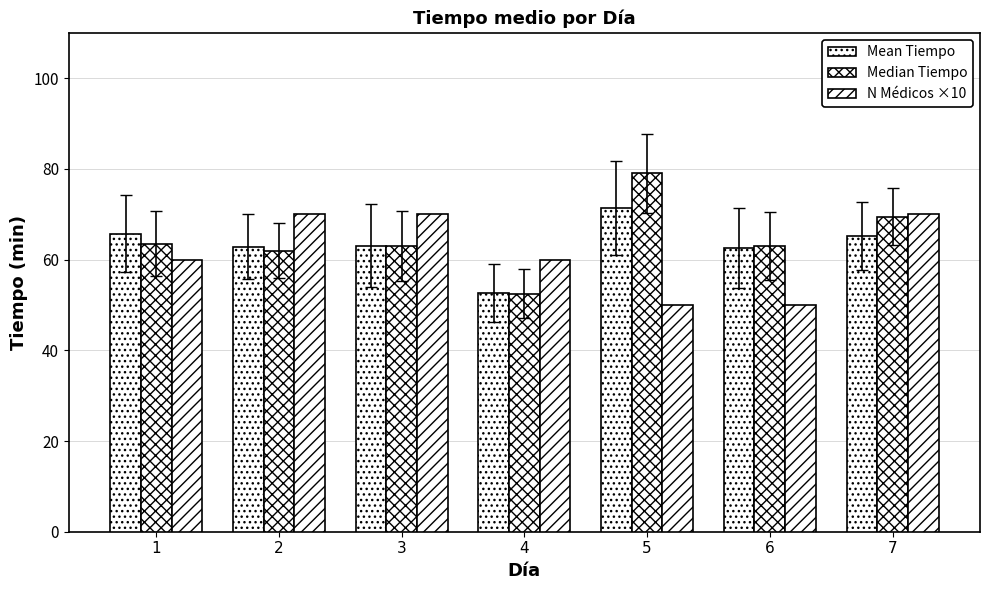

Is the value of Median Tiempo at 5 greater than the value of N Médicos ×10 at 4?

Yes